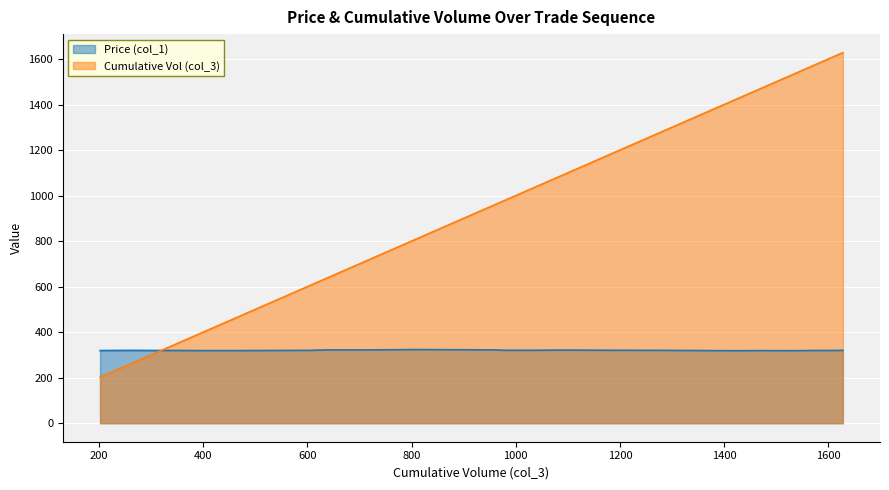

Which series has the largest total across all categories?

Cumulative Vol (col_3)